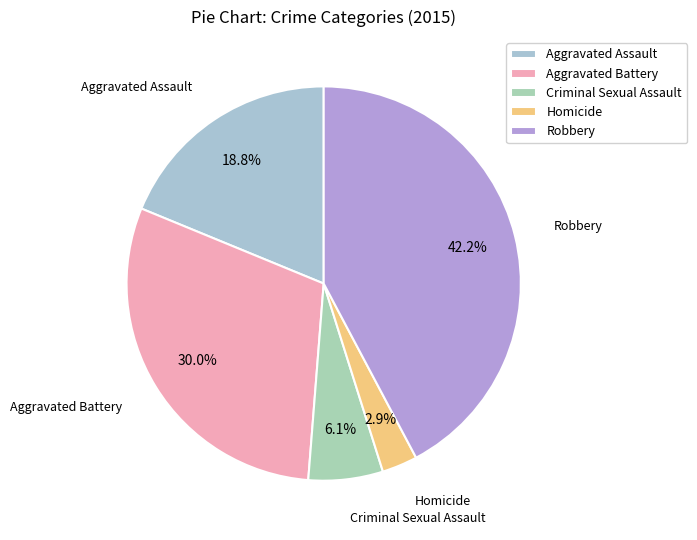

Between Criminal Sexual Assault and Aggravated Assault, which is larger?

Aggravated Assault